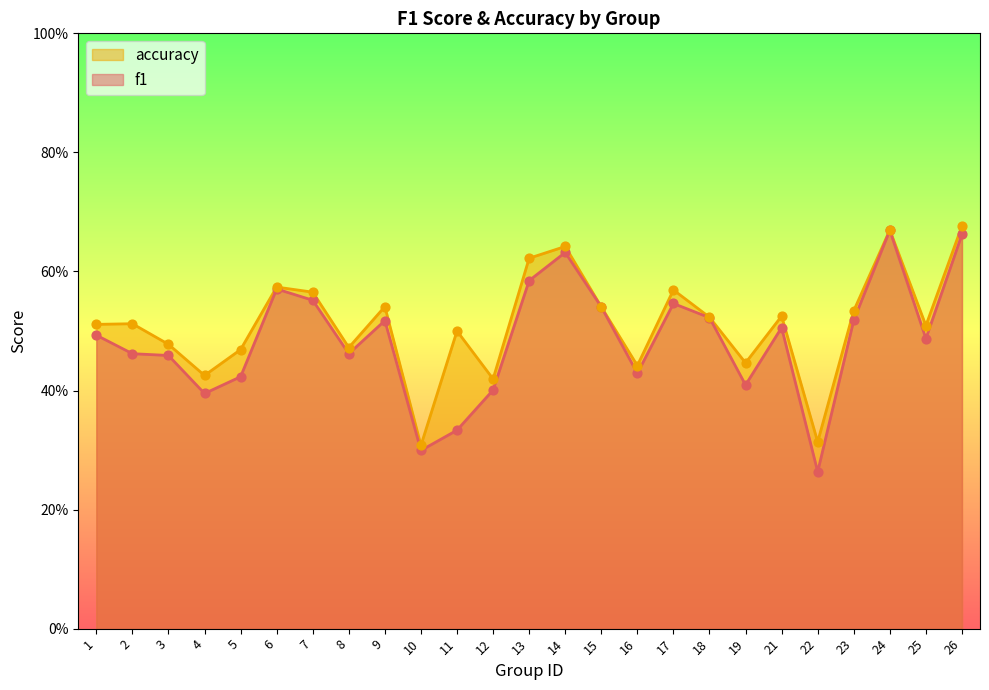

Is the value of f1 at 23 greater than the value of accuracy at 1?

Yes